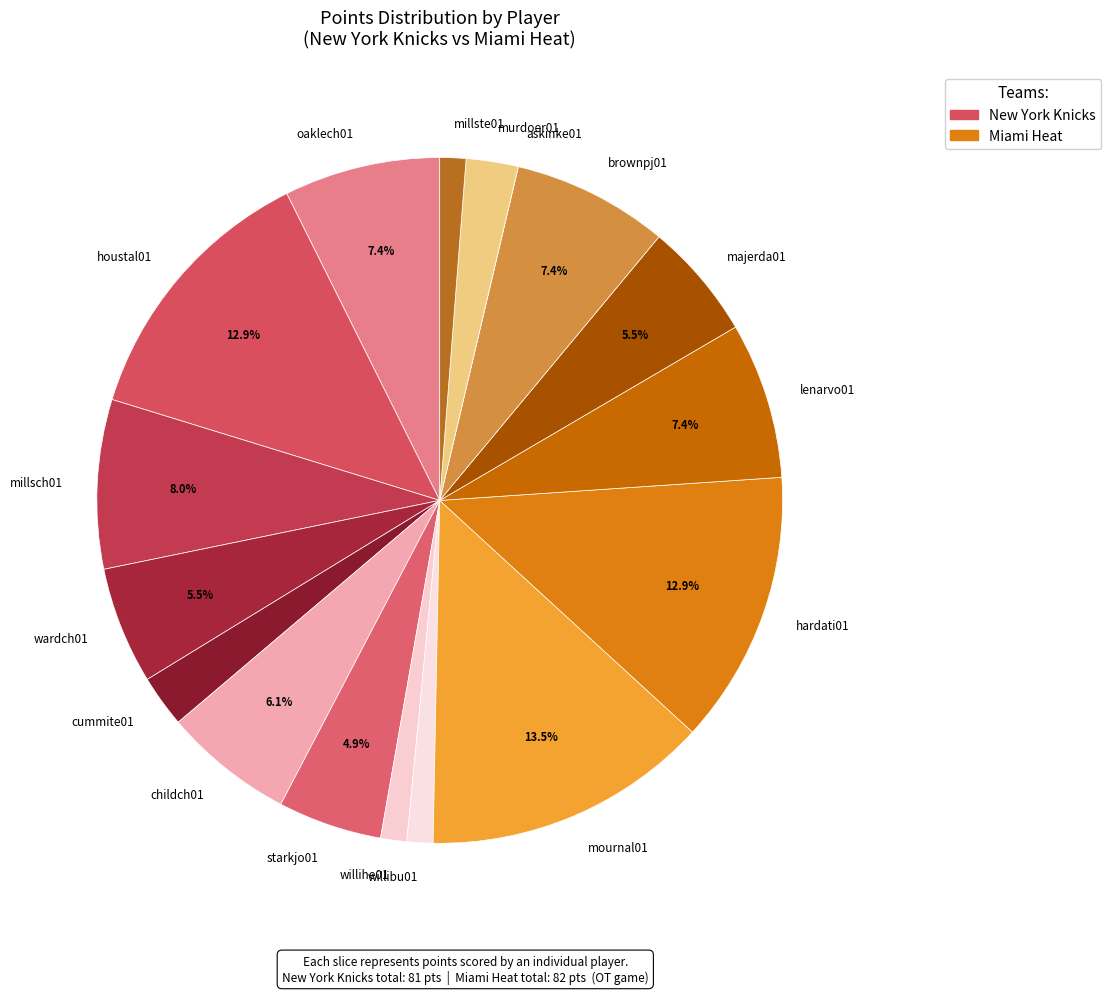

Which category has the biggest portion of the pie?

mournal01